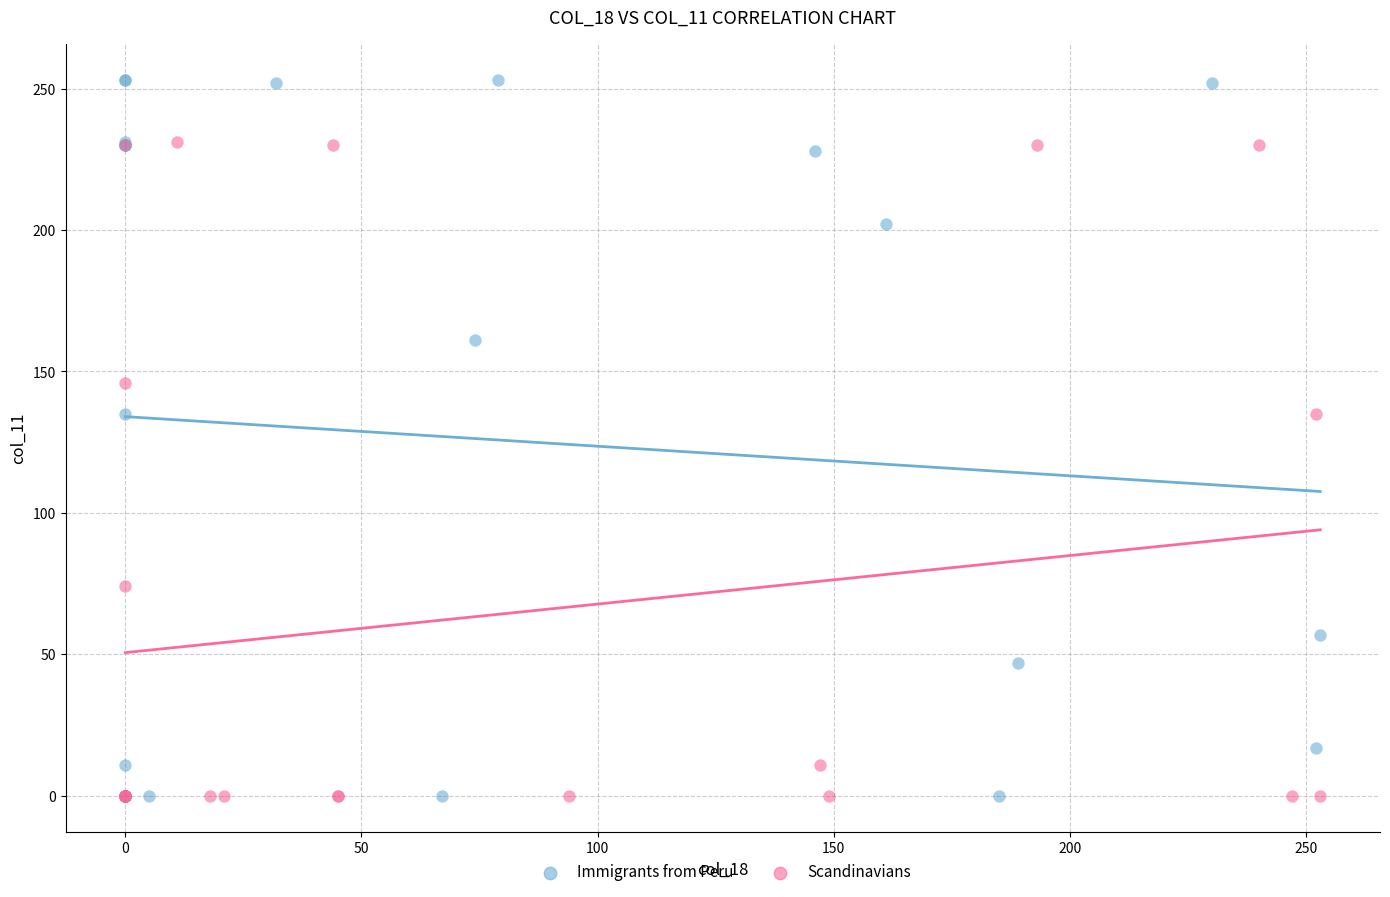

Which series has the largest Y range (max minus min)?

Immigrants from Peru